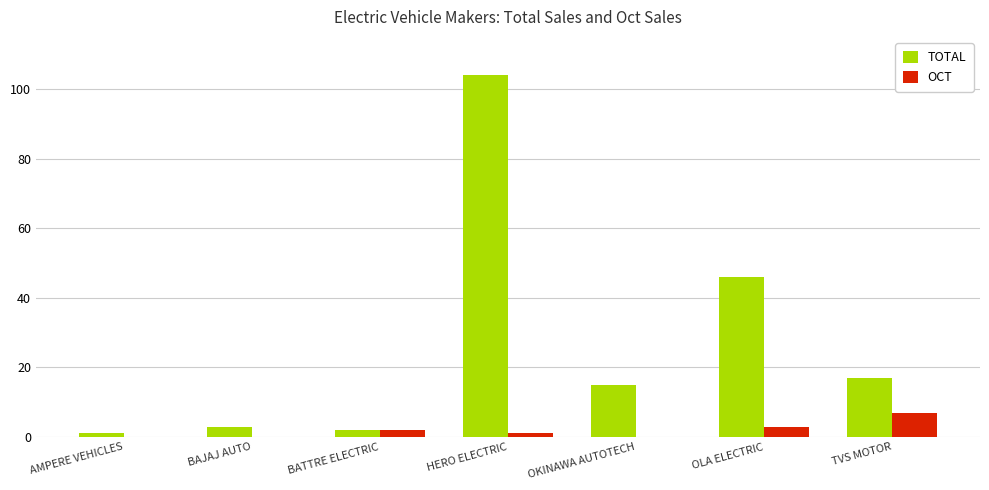

The value of TOTAL at OKINAWA AUTOTECH is 4. True or false?

False